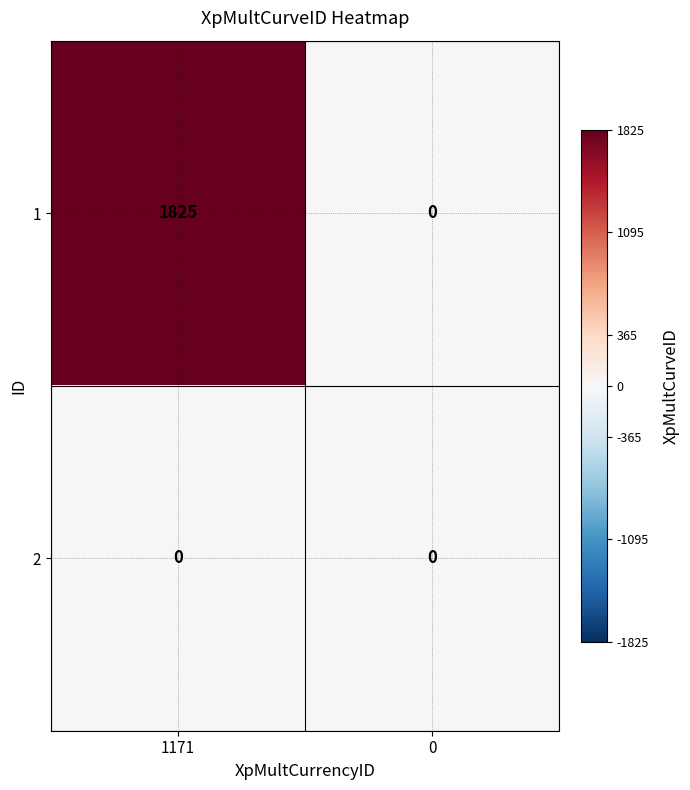

Which series has the largest total across all categories?

1